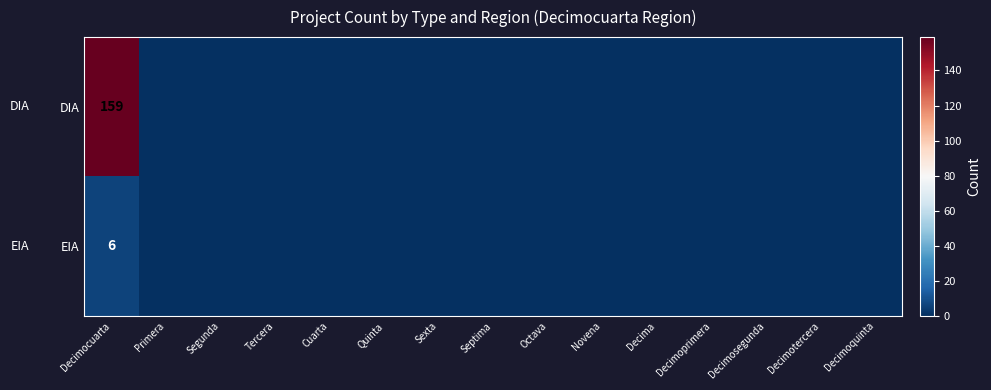

The EIA series shows 1 at Decimocuarta. True or false?

False